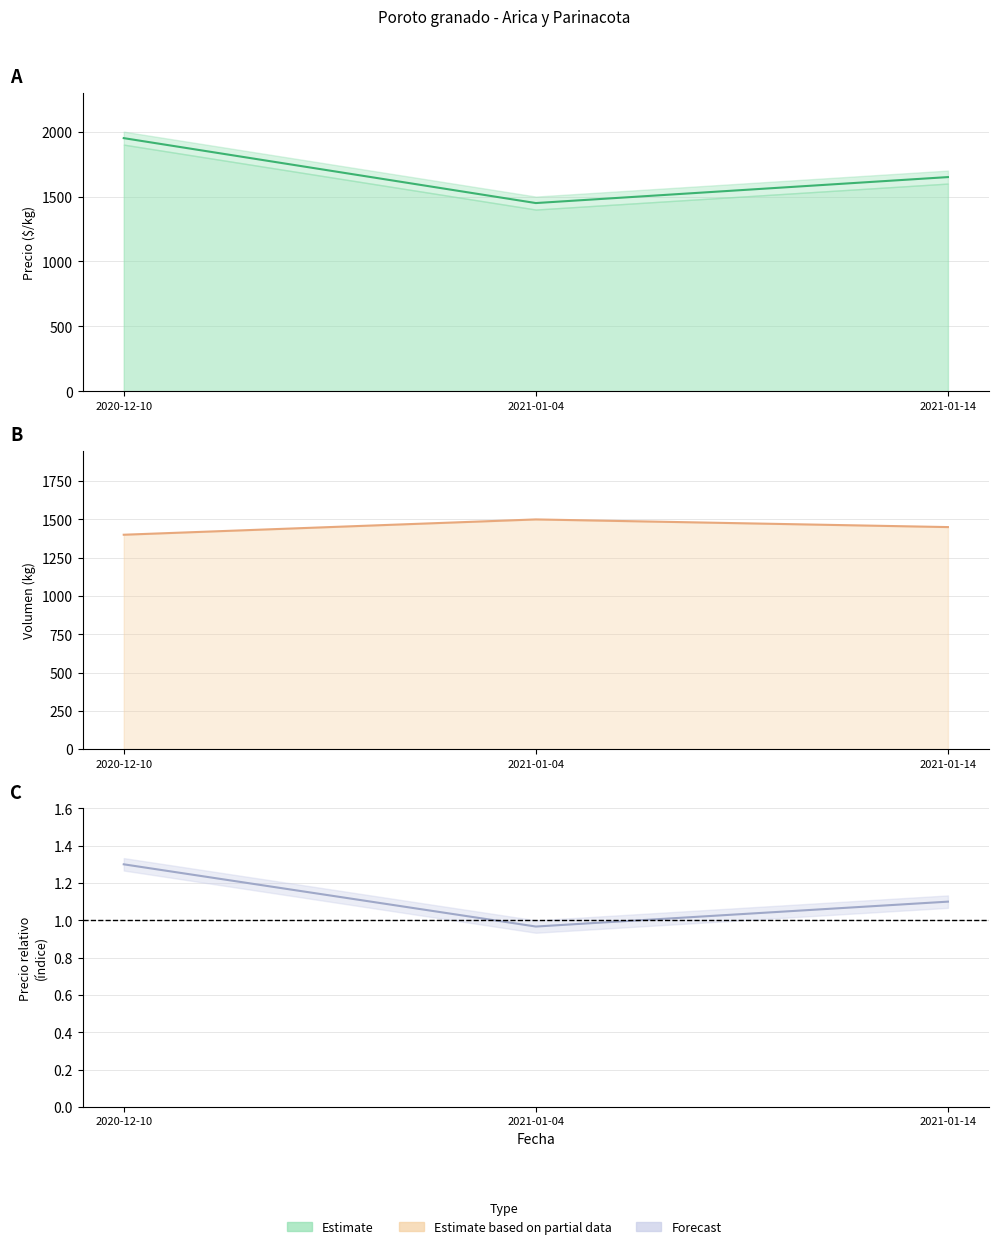

Where is Volumen nearest to the value 1450?

2021-01-14